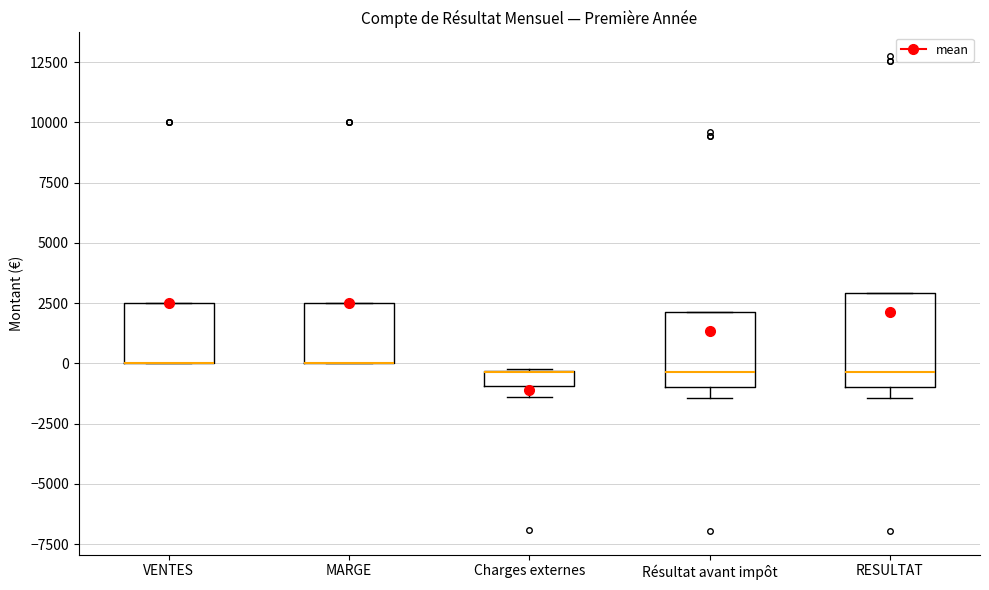

Where does the median line of the box for Résultat avant impôt sit on the y-axis? The values are not printed on the chart, so give them approximately, as read against the axis.

-500